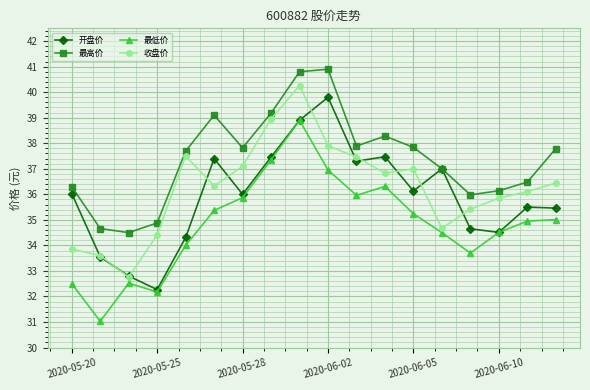

True or false: 最高价 has more than 1 points higher than both neighbors.

True